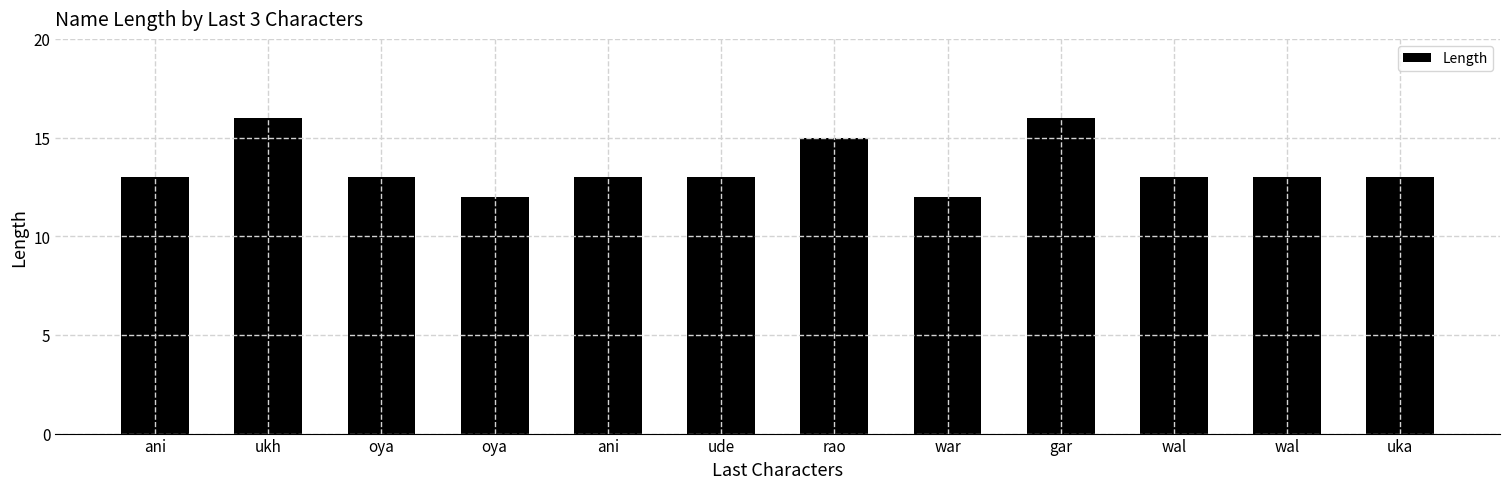

Approximately how many times larger is the value at rao compared to ani?

1.2